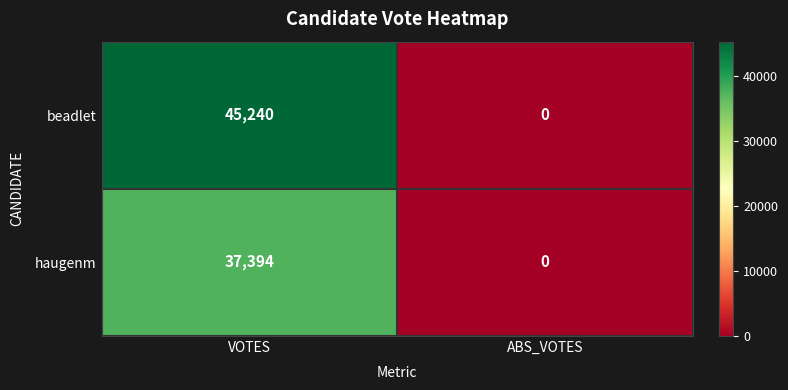

The value of beadlet at VOTES is 45240. True or false?

True